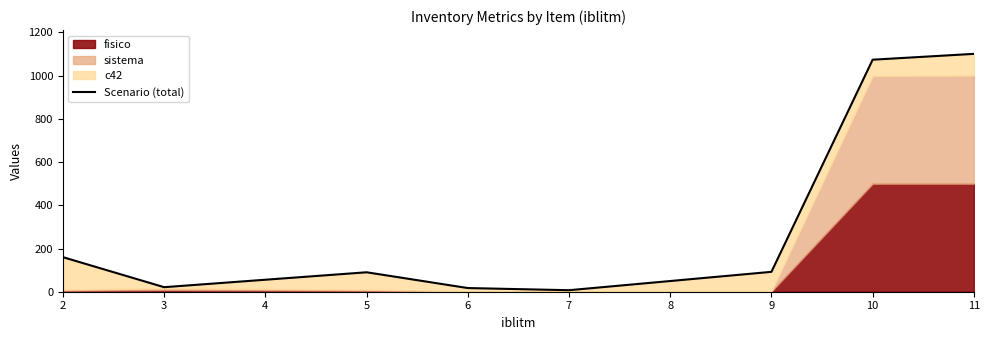

Between 7 and 3, which is larger?

3